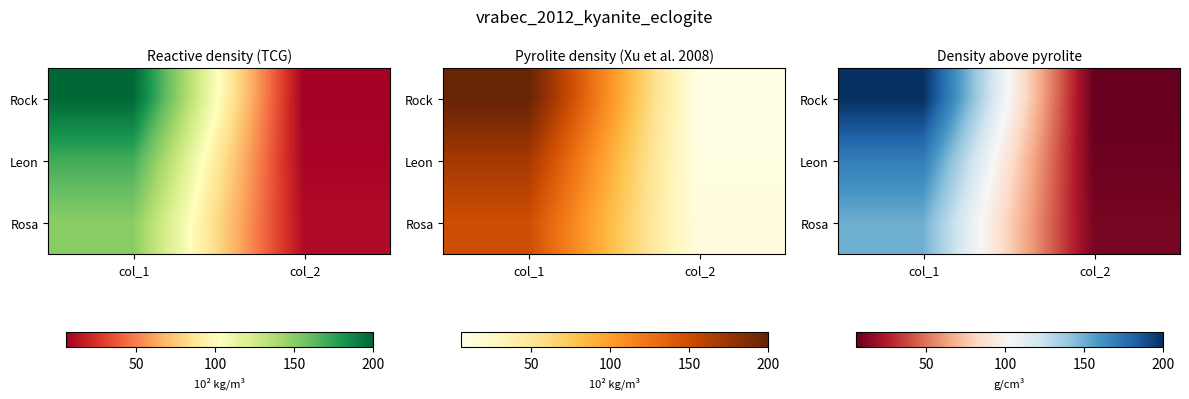

What is the approximate value of Rosa at col_2, to the nearest 10?

10